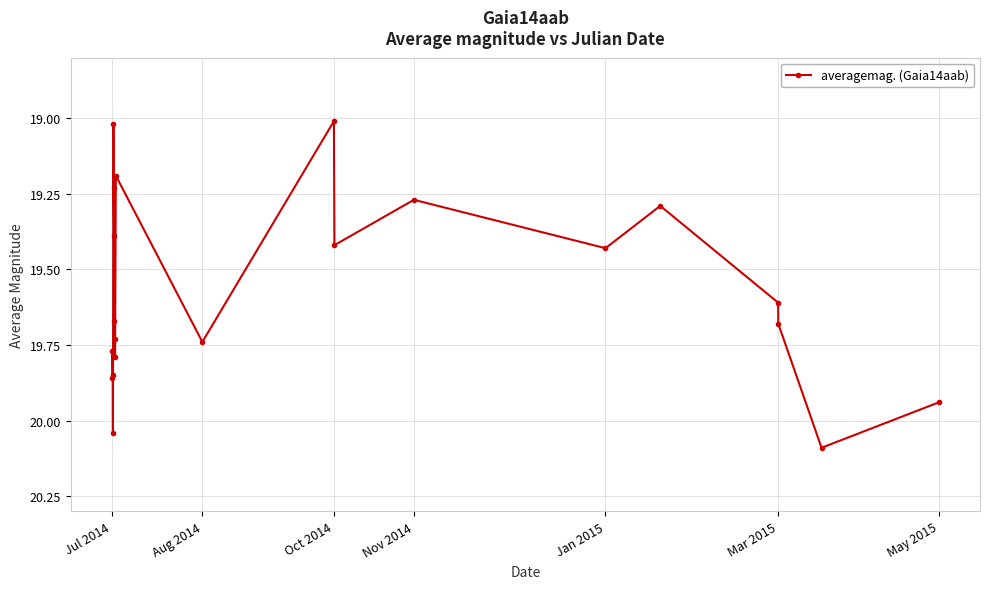

True or false: the data has more than 1 interior local peaks.

True